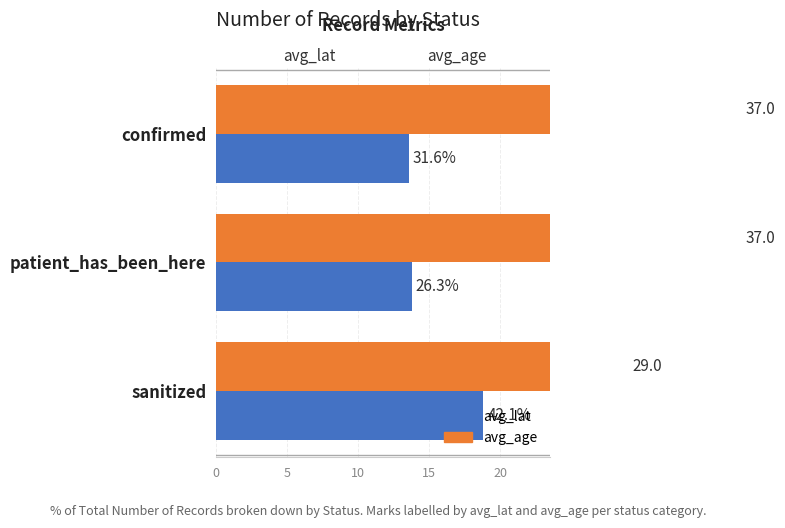

What is the maximum value for avg_age?

37.0